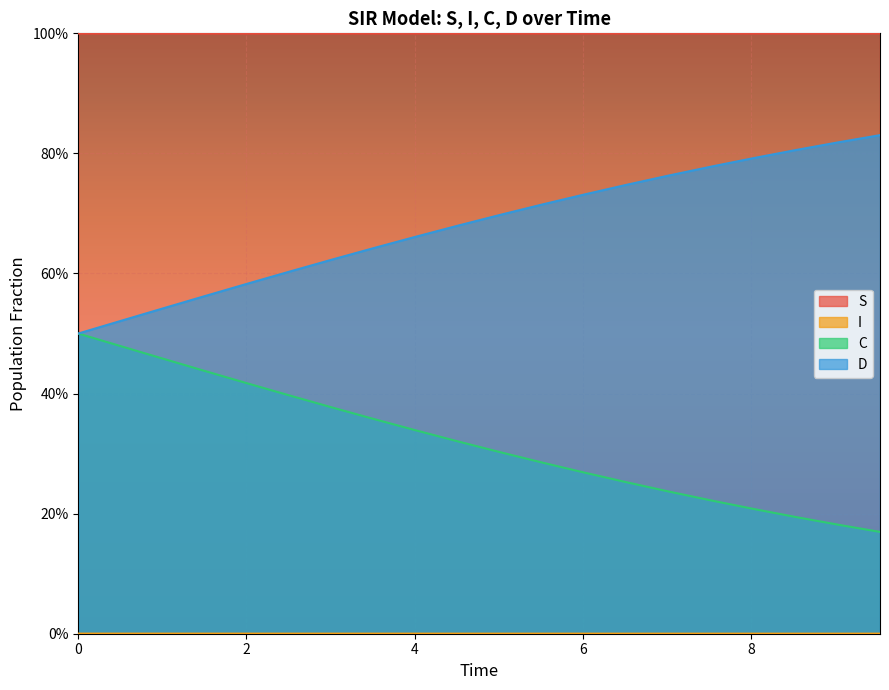

Is it true that I equals 0.0 at 12?

False